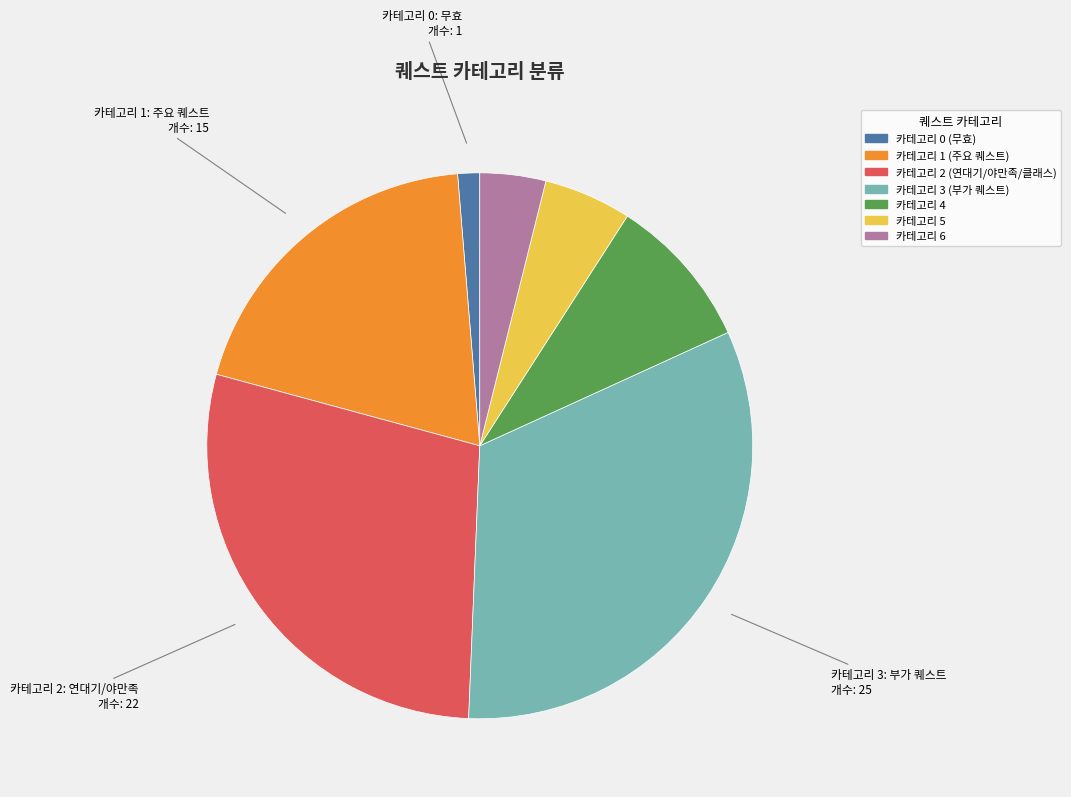

What is the largest slice in the pie chart?

카테고리 3 (부가 퀘스트)